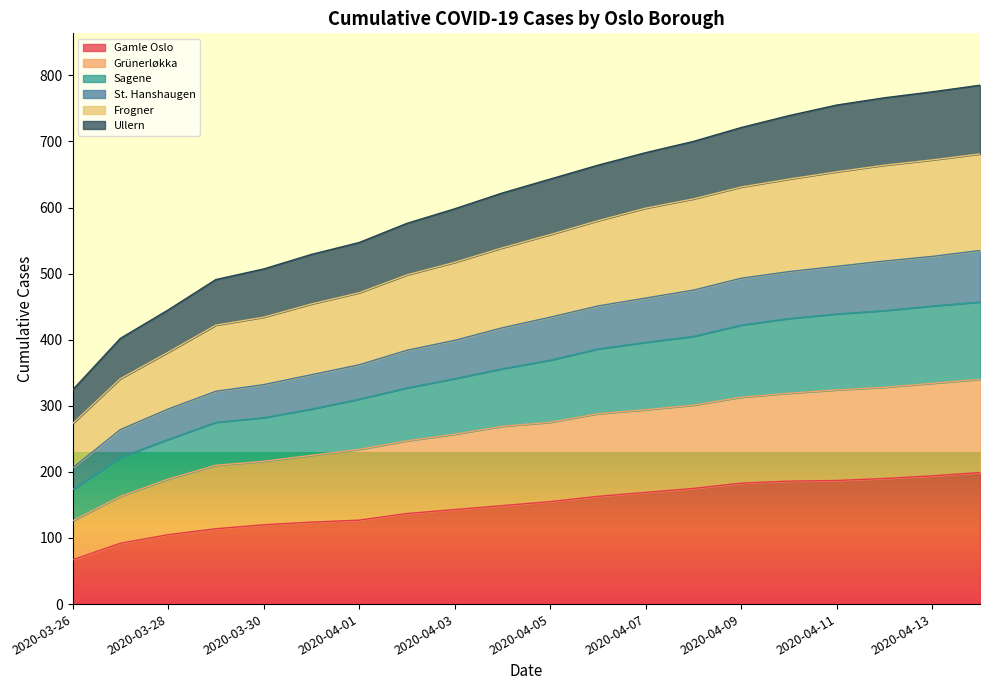

True or false: Sagene has a value of 295 at 2020-03-31.

True